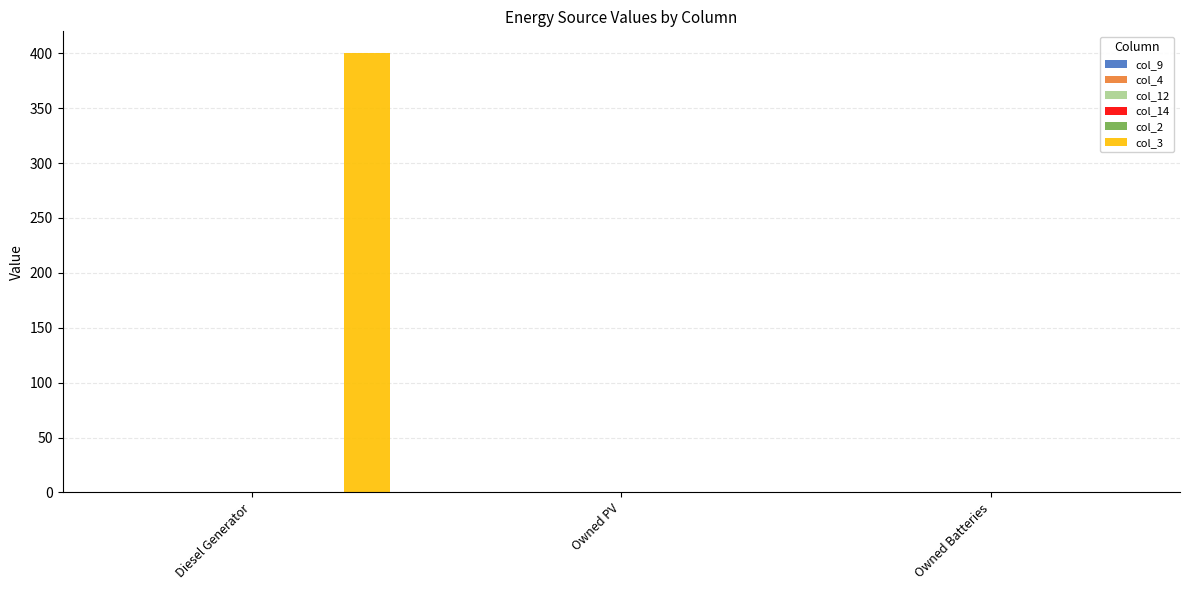

What is the sum of all values?

400